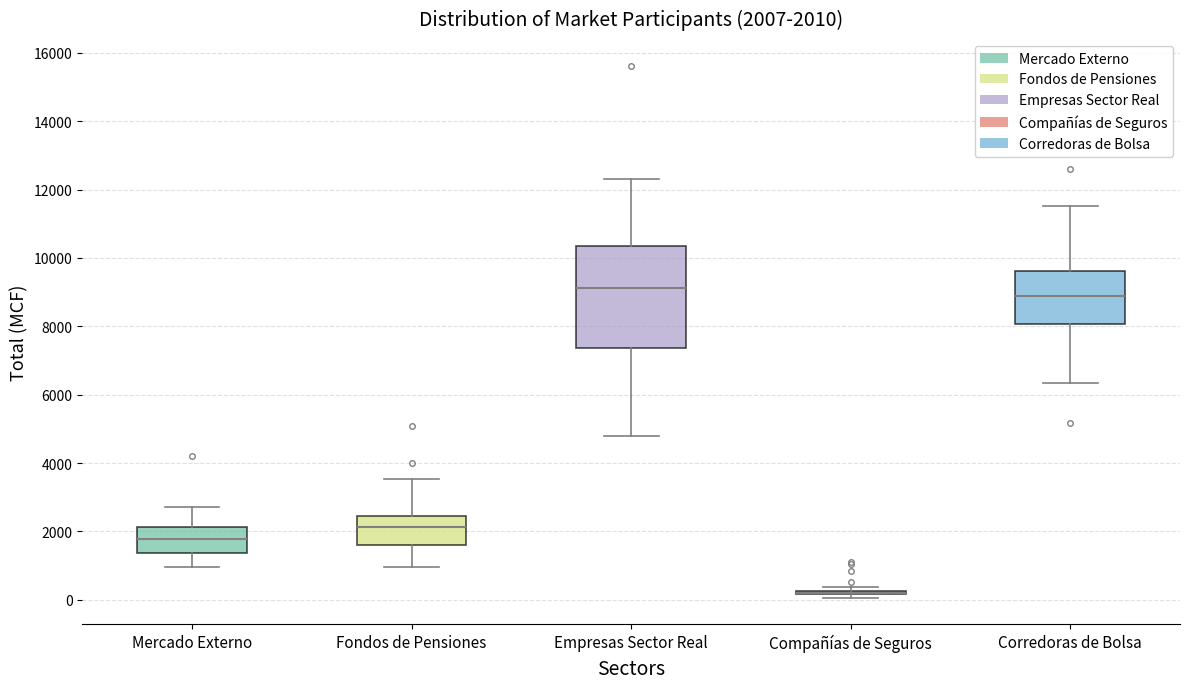

Which box is the tallest, from its lower edge to its upper edge?

Empresas Sector Real